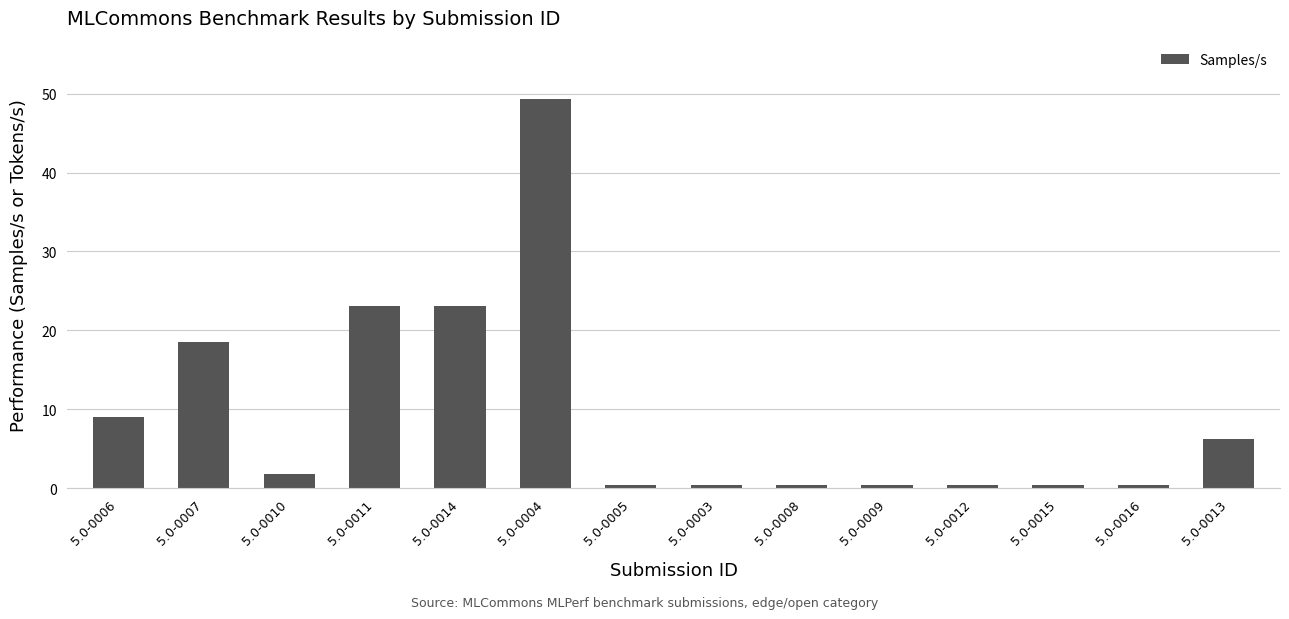

What is the difference between the second highest and minimum values?

22.7